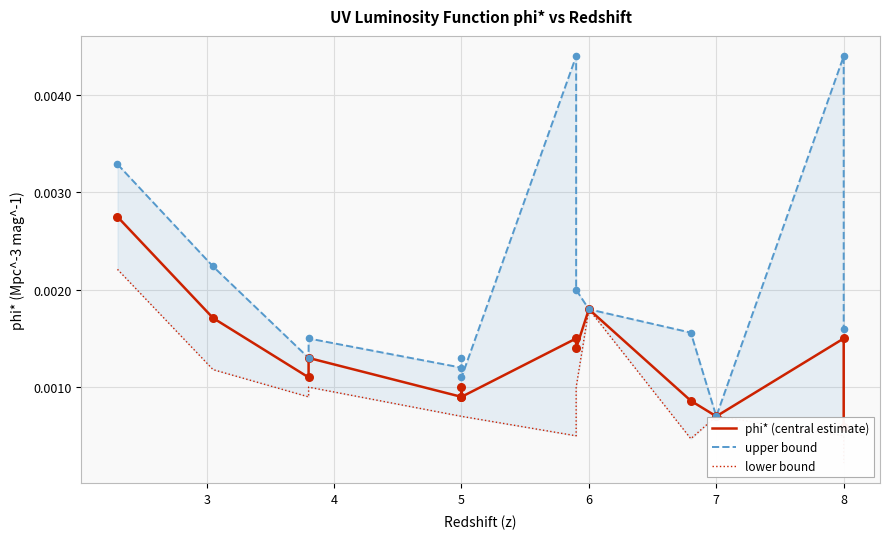

What are all the series names shown in the legend?

phi* (central estimate), upper bound, lower bound